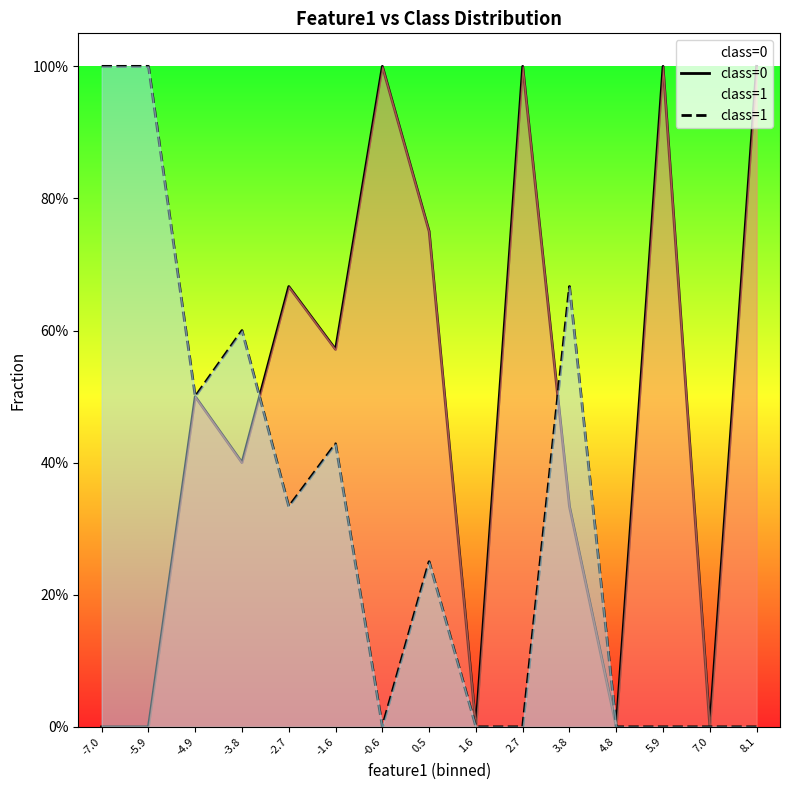

Reading left to right, transcribe all the data shown in this chart.

class=0: -7.0=0.0	-5.9=0.0	-4.9=0.5	-3.8=0.4	-2.7=0.7	-1.6=0.6	-0.6=1.0	0.5=0.8	1.6=0.0	2.7=1.0	3.8=0.3	4.8=0.0	5.9=1.0	7.0=0.0	8.1=1.0
class=1: -7.0=1.0	-5.9=1.0	-4.9=0.5	-3.8=0.6	-2.7=0.3	-1.6=0.4	-0.6=0.0	0.5=0.2	1.6=0.0	2.7=0.0	3.8=0.7	4.8=0.0	5.9=0.0	7.0=0.0	8.1=0.0